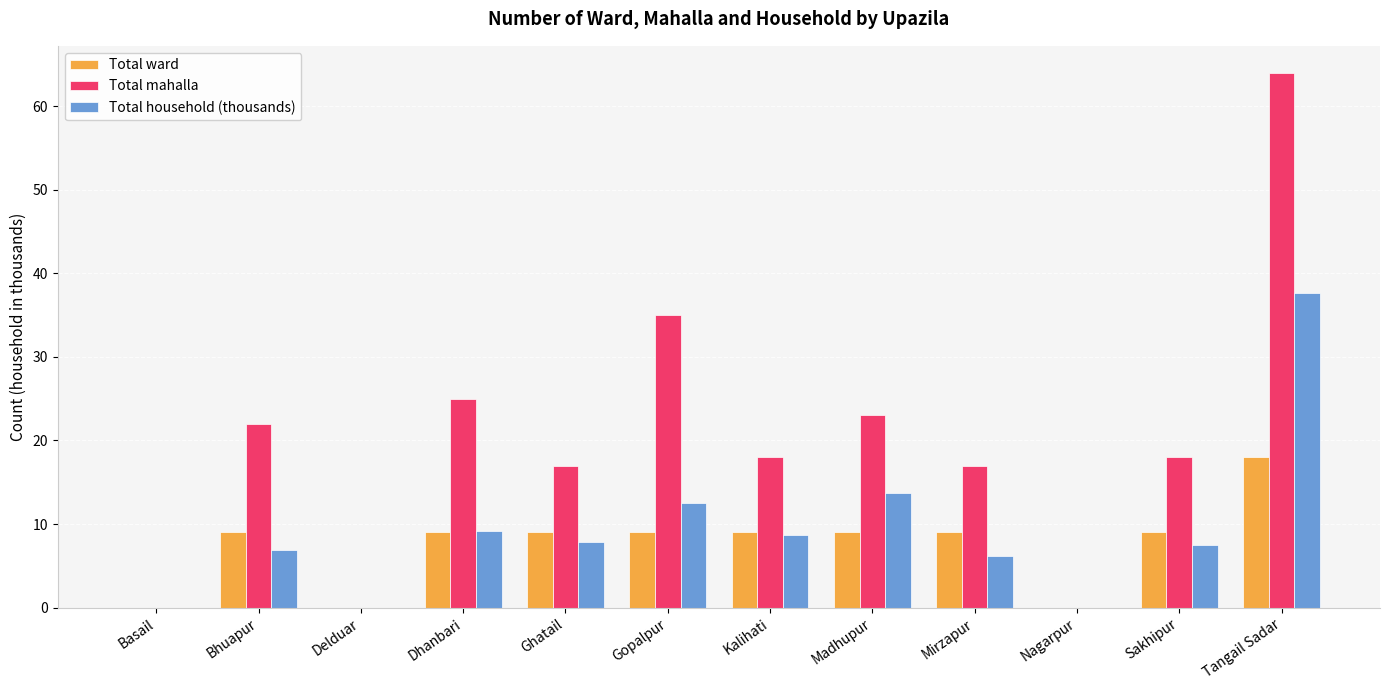

True or false: Total ward has a value of 15.6 at Dhanbari.

False